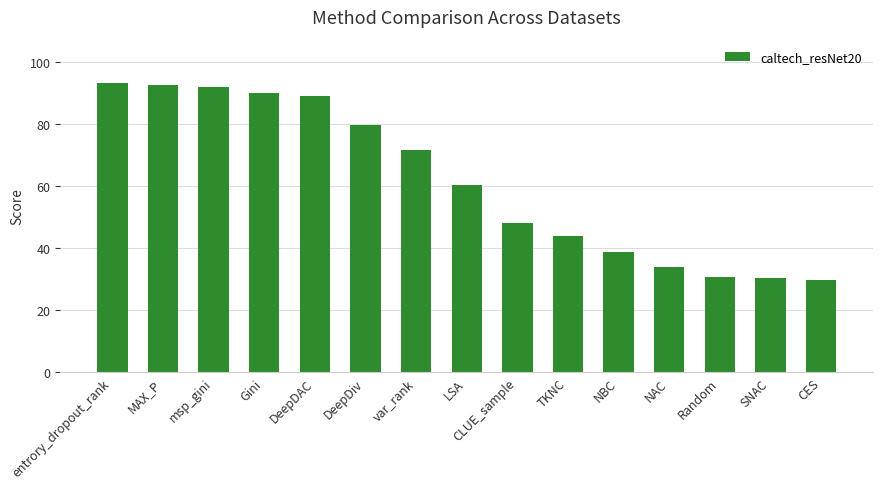

Does the chart contain any negative values?

No